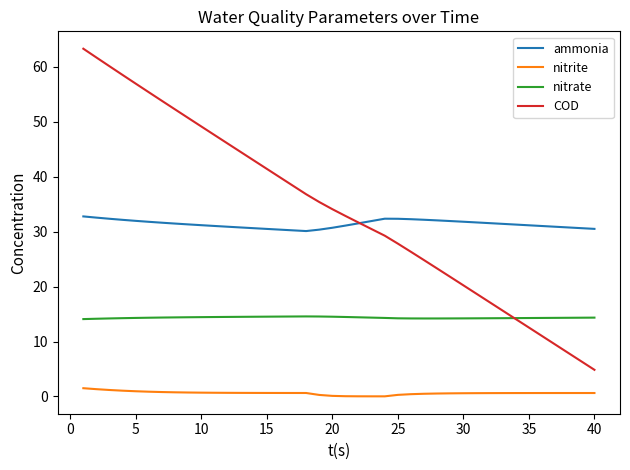

True or false: ammonia and nitrite cross at least once.

False